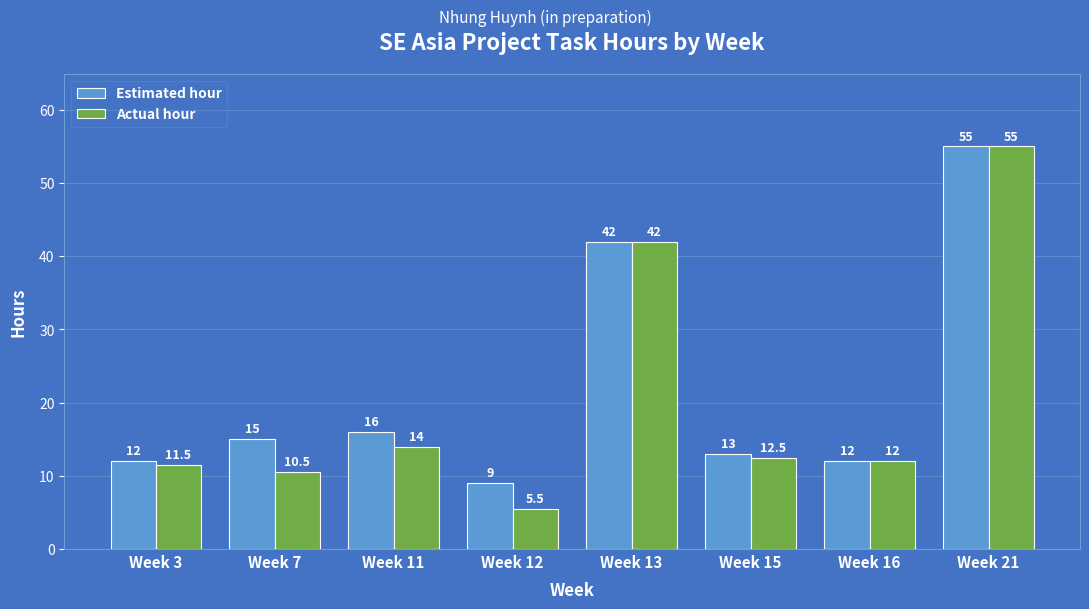

At which label is Actual hour closest to 30?

Week 13